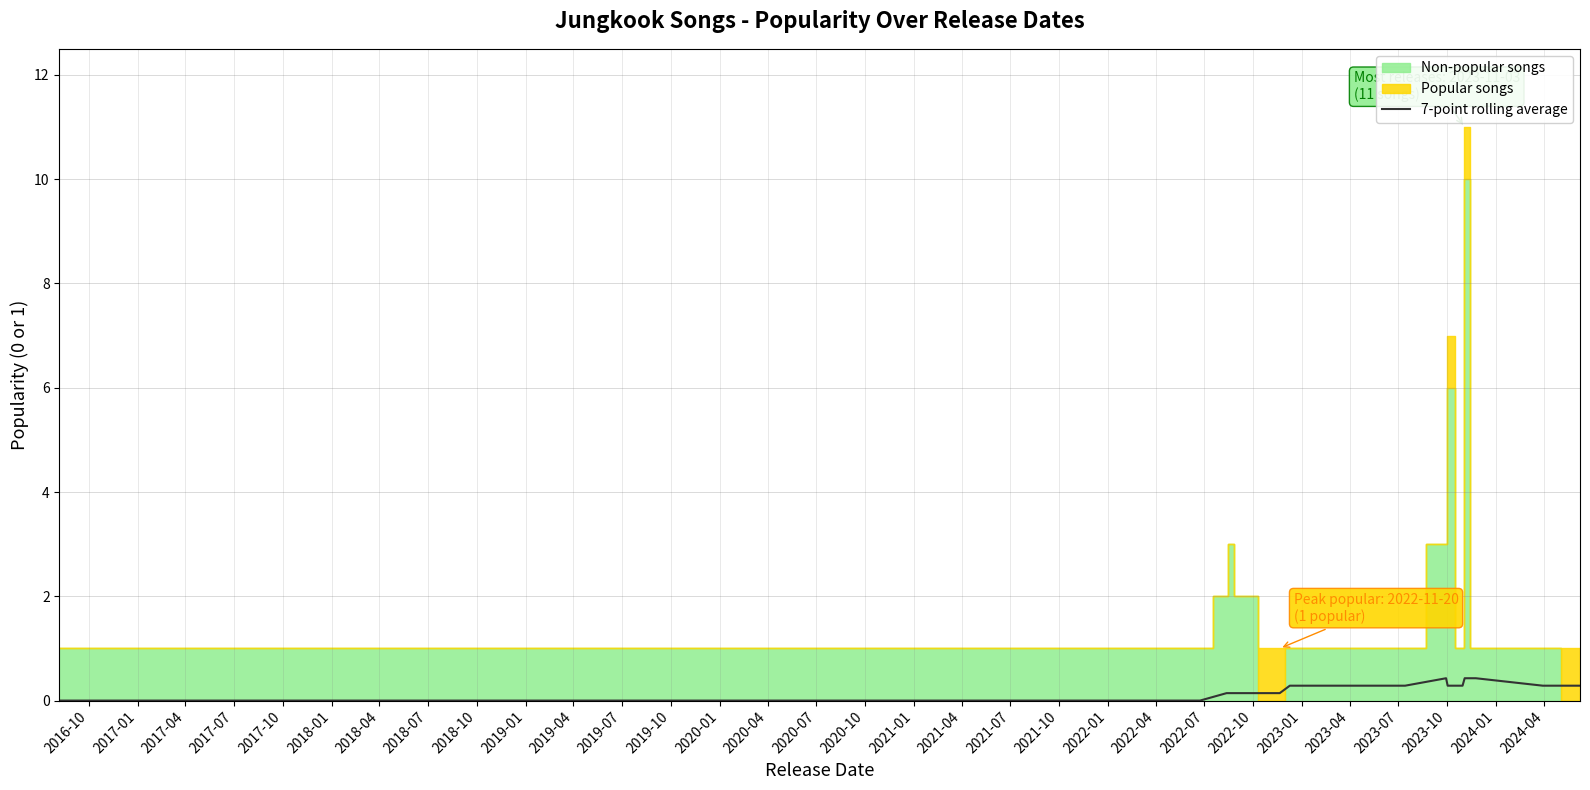

What is the highest value of the 7-point rolling average series?

0.4